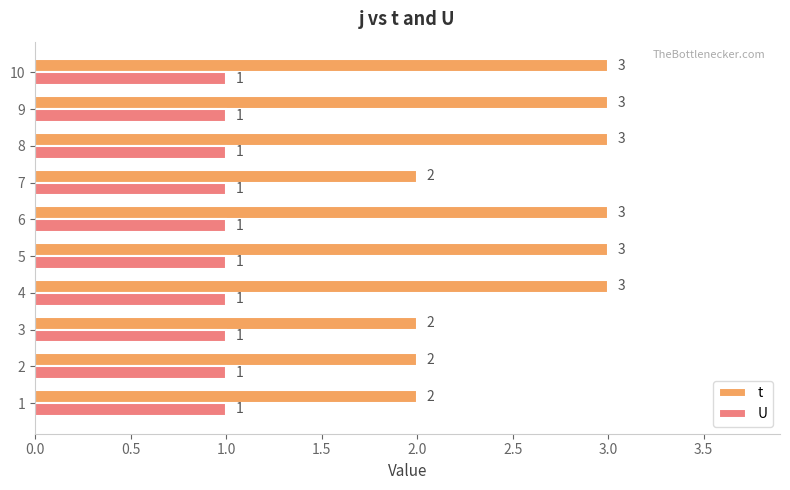

Is the value of U at 9 greater than the value of t at 6?

No